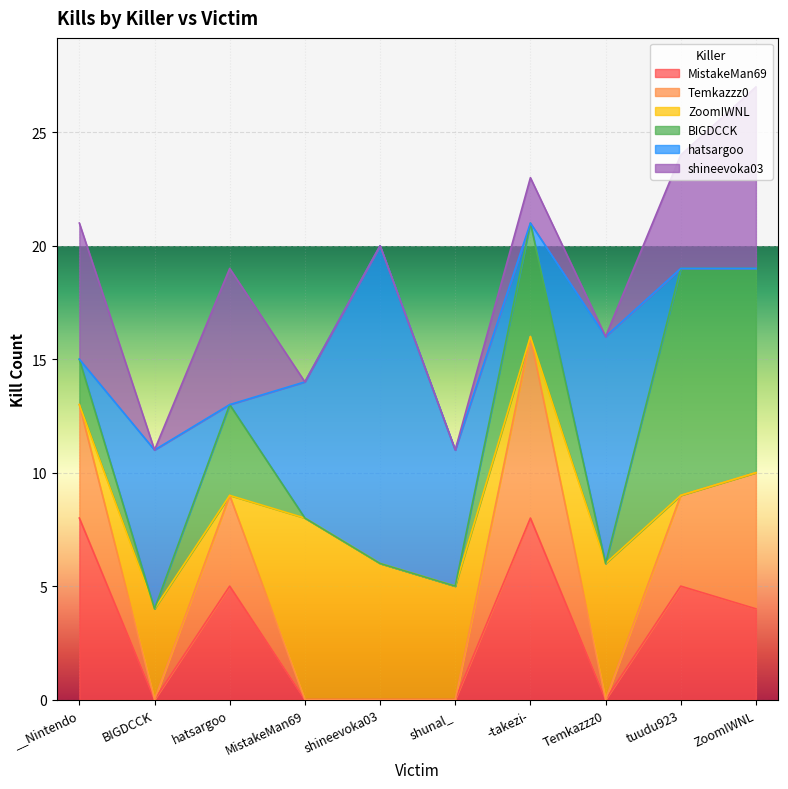

True or false: MistakeMan69 has more than 1 interior local peaks.

True